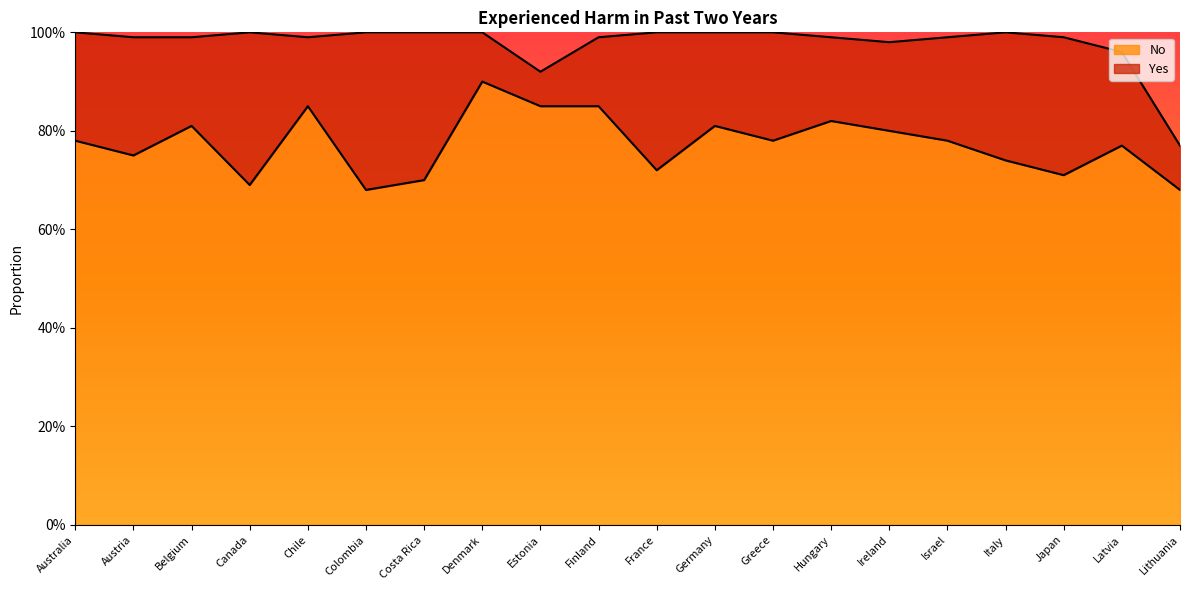

True or false: the data has more than 1 interior local peaks.

True